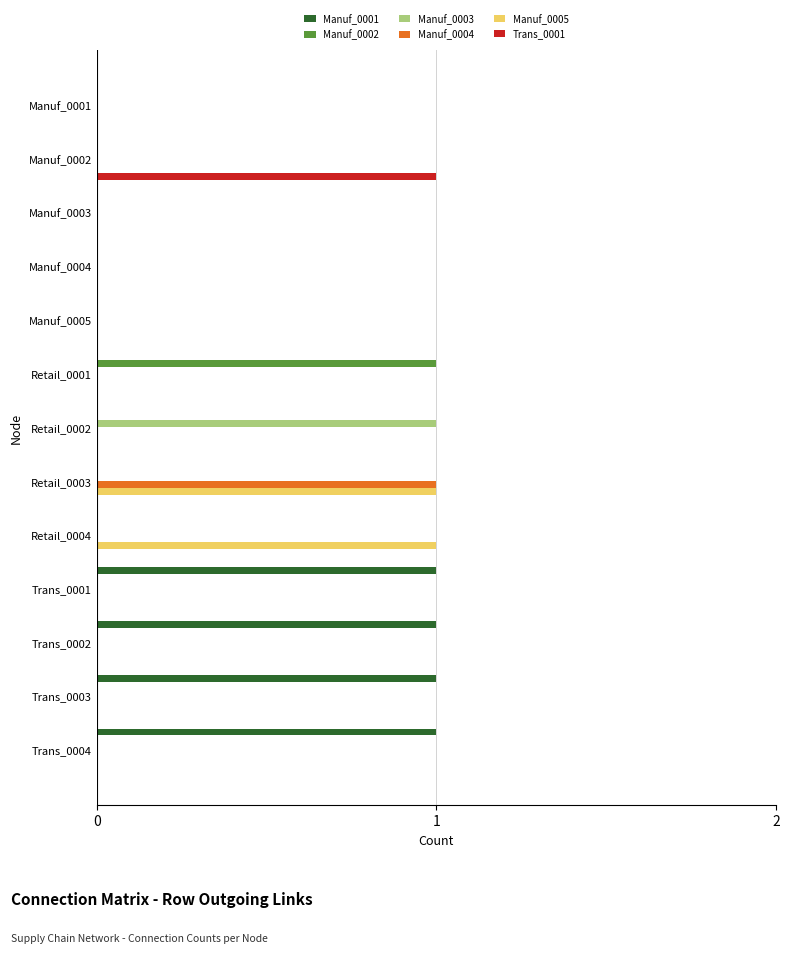

Which series changed the most between Manuf_0004 and Retail_0002?

Manuf_0003